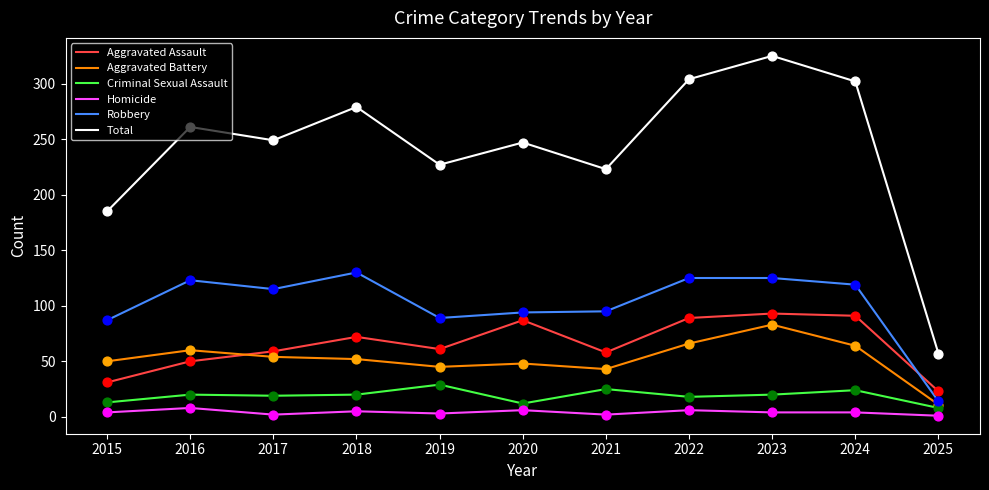

Is the value of Total at 2017 greater than the value of Aggravated Assault at 2015?

Yes